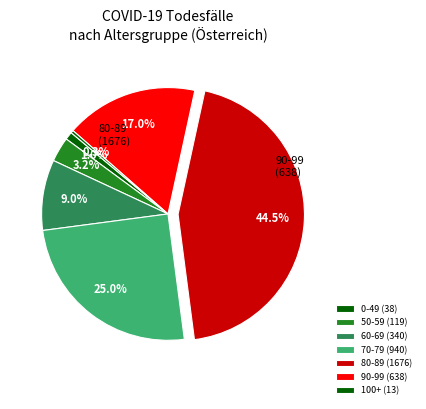

Count the number of slices in the pie.

7